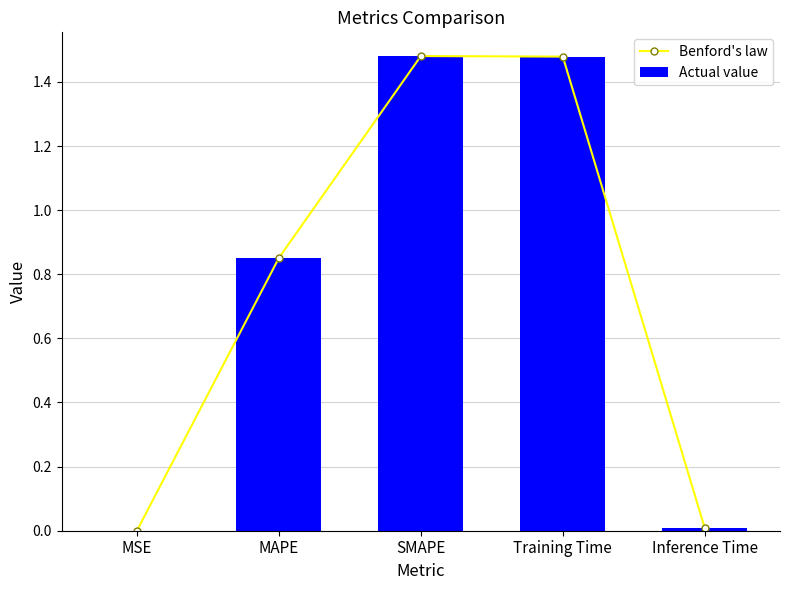

How many groups of bars are there?

5